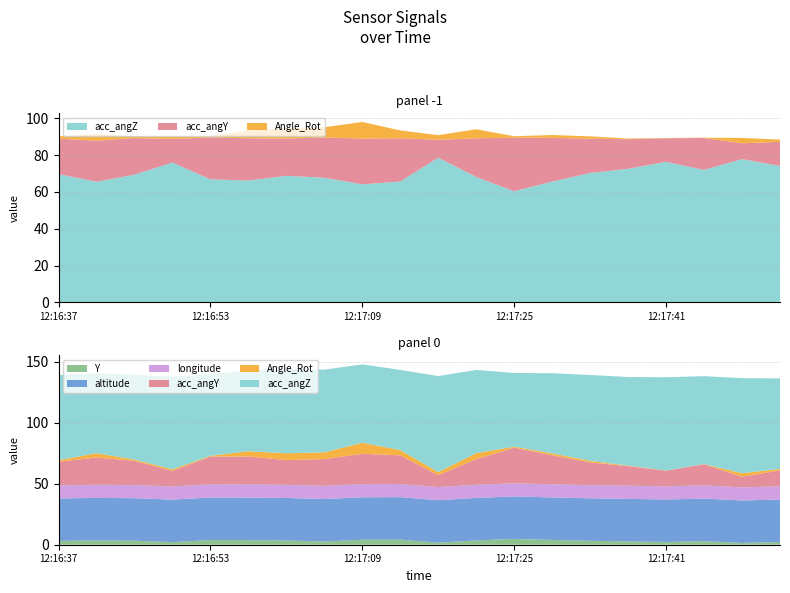

Reading left to right, list all the values displayed in this chart.

altitude: 12:16:37=34.8	12:16:41=34.8	12:16:45=34.8	12:16:49=34.8	12:16:53=34.8	12:16:57=34.8	12:17:01=34.8	12:17:05=34.8	12:17:09=34.8	12:17:13=34.8	12:17:17=34.8	12:17:21=34.8	12:17:25=34.8	12:17:29=34.8	12:17:33=34.8	12:17:37=34.8	12:17:41=34.8	12:17:45=34.8	12:17:49=34.8	12:17:53=34.8
Y: 12:16:37=3.1	12:16:41=3.5	12:16:45=3.3	12:16:49=2.1	12:16:53=3.9	12:16:57=3.8	12:17:01=3.5	12:17:05=2.6	12:17:09=4.1	12:17:13=4.2	12:17:17=1.7	12:17:21=3.5	12:17:25=4.8	12:17:29=3.9	12:17:33=3.2	12:17:37=2.7	12:17:41=2.3	12:17:45=3.0	12:17:49=1.4	12:17:53=2.2
acc_angY: 12:16:37=19.3	12:16:41=22.3	12:16:45=19.9	12:16:49=12.8	12:16:53=22.8	12:16:57=22.9	12:17:01=20.2	12:17:05=21.9	12:17:09=24.8	12:17:13=23.5	12:17:17=9.8	12:17:21=21.0	12:17:25=29.1	12:17:29=23.8	12:17:33=18.6	12:17:37=16.1	12:17:41=12.8	12:17:45=17.4	12:17:49=8.6	12:17:53=13.1
acc_angZ: 12:16:37=69.7	12:16:41=65.6	12:16:45=69.4	12:16:49=76.0	12:16:53=66.9	12:16:57=66.2	12:17:01=68.8	12:17:05=67.7	12:17:09=64.2	12:17:13=65.7	12:17:17=78.7	12:17:21=68.2	12:17:25=60.4	12:17:29=65.7	12:17:33=70.3	12:17:37=72.6	12:17:41=76.4	12:17:45=72.0	12:17:49=77.9	12:17:53=74.2
Angle_Rot: 12:16:37=1.3	12:16:41=3.5	12:16:45=1.1	12:16:49=1.2	12:16:53=0.6	12:16:57=4.3	12:17:01=5.6	12:17:05=5.6	12:17:09=9.1	12:17:13=4.3	12:17:17=2.5	12:17:21=4.9	12:17:25=0.8	12:17:29=1.5	12:17:33=1.3	12:17:37=0.4	12:17:41=0.1	12:17:45=0.2	12:17:49=2.9	12:17:53=1.2
longitude: 12:16:37=10.8	12:16:41=10.8	12:16:45=10.8	12:16:49=10.8	12:16:53=10.8	12:16:57=10.8	12:17:01=10.8	12:17:05=10.8	12:17:09=10.8	12:17:13=10.8	12:17:17=10.8	12:17:21=10.8	12:17:25=10.8	12:17:29=10.8	12:17:33=10.8	12:17:37=10.8	12:17:41=10.8	12:17:45=10.8	12:17:49=10.8	12:17:53=10.8